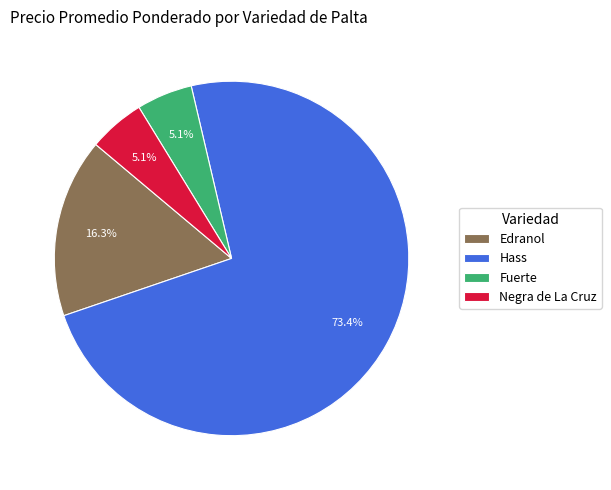

To the nearest percent, what percentage of the pie is Edranol?

16%